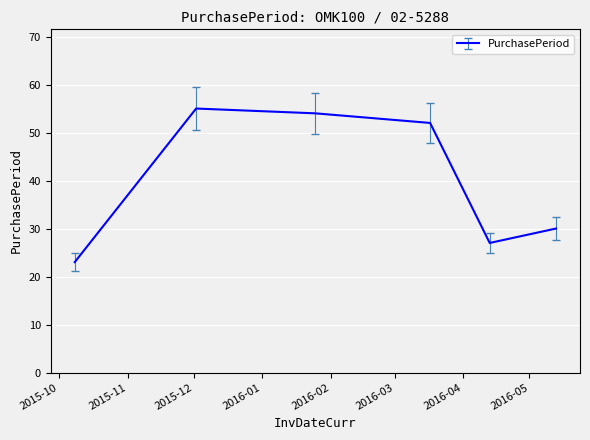

What is the difference between the maximum and minimum values?

32